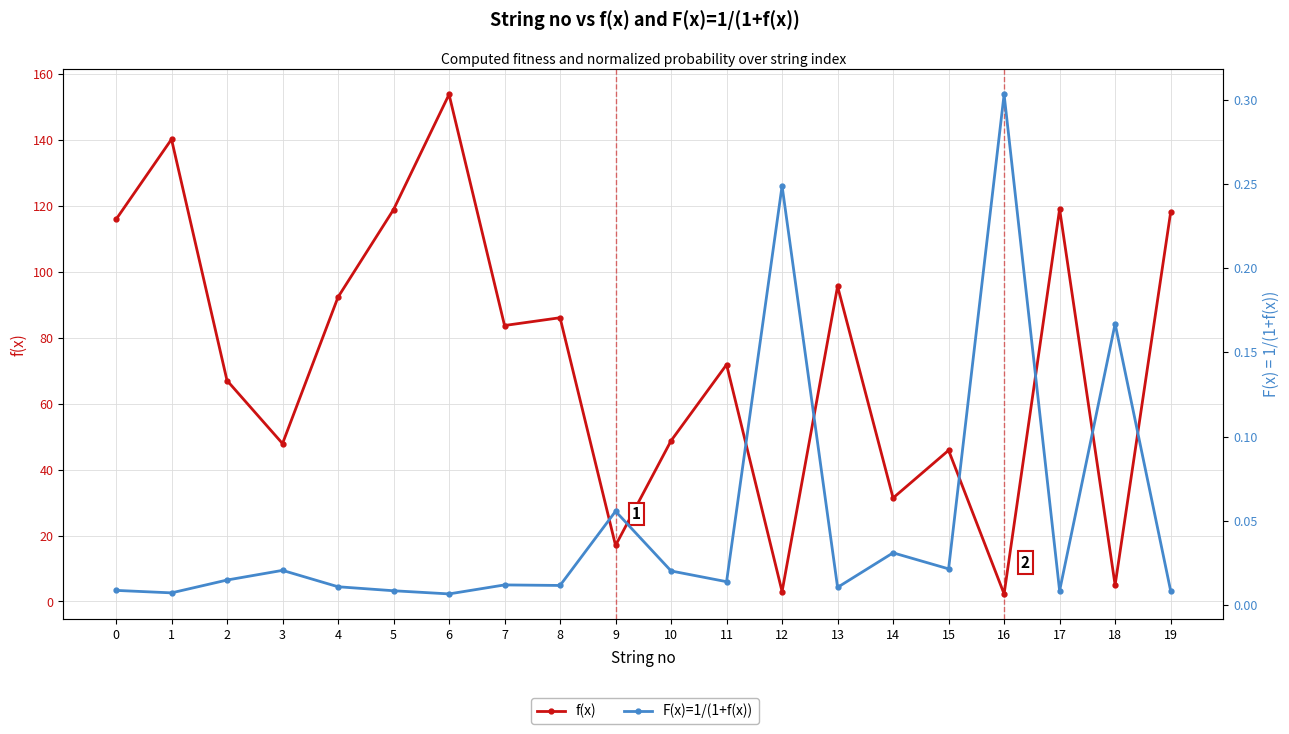

Reading left to right, extract all data points from this chart.

f(x): 115.8	140.1	67.0	47.9	92.3	118.8	153.7	83.7	86.0	17.0	48.7	71.8	3.0	95.6	31.4	45.8	2.3	119.0	5.0	117.9
F(x)=1/(1+f(x)): 0.0	0.0	0.0	0.0	0.0	0.0	0.0	0.0	0.0	0.1	0.0	0.0	0.2	0.0	0.0	0.0	0.3	0.0	0.2	0.0